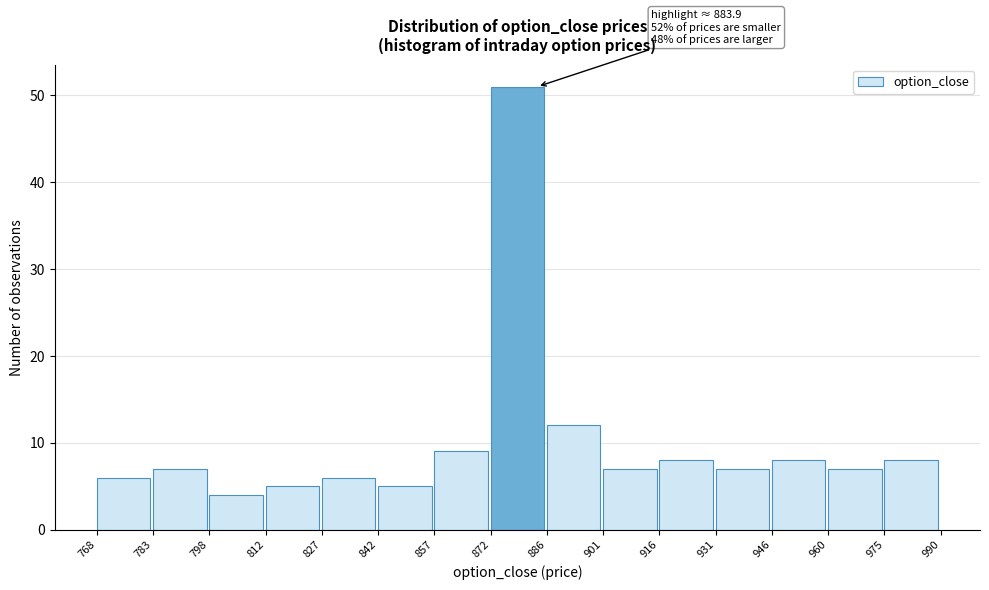

Over which range of the x-axis is the bar tallest?

872 to 886